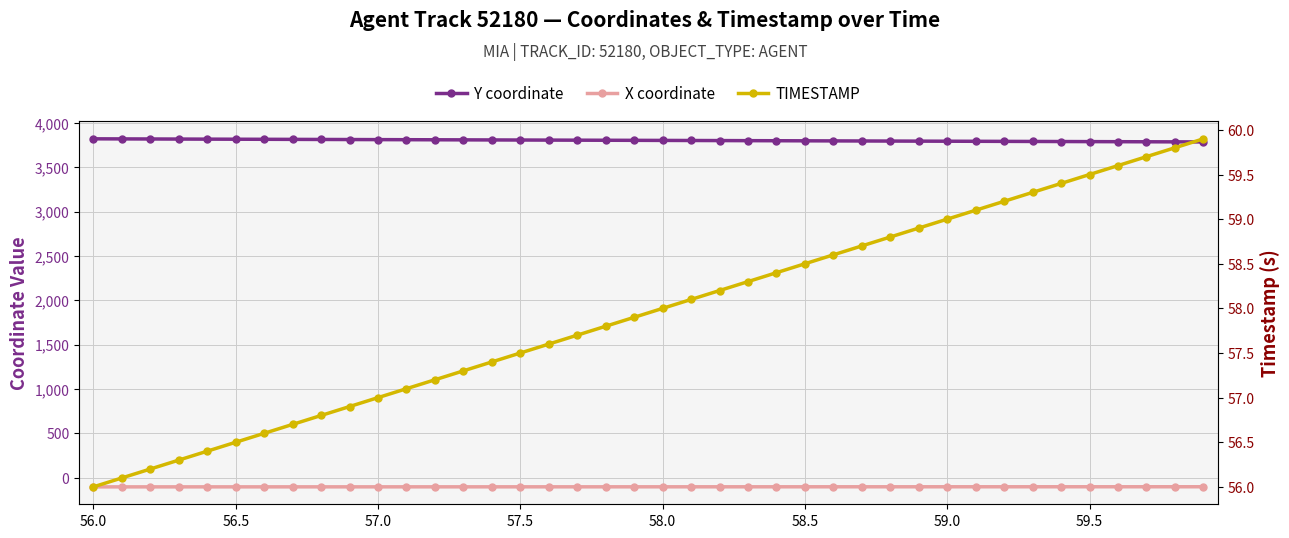

Rank the series at 58.0 from lowest to highest value.

X coordinate, TIMESTAMP, Y coordinate